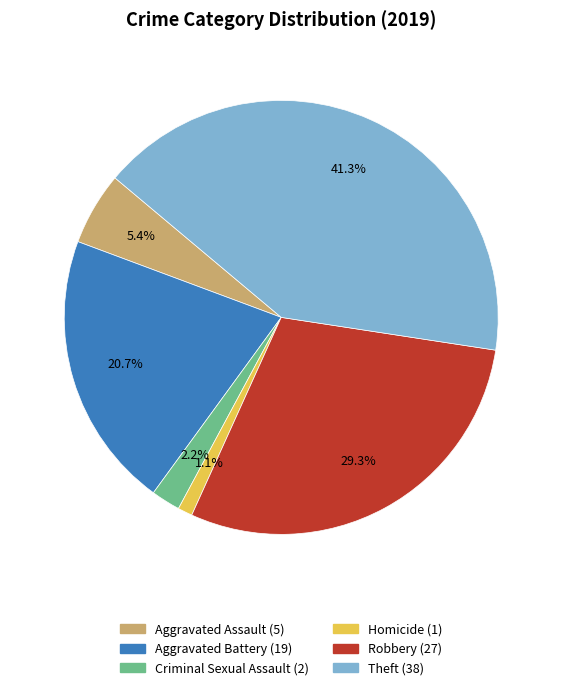

Which slice is the smallest?

Homicide